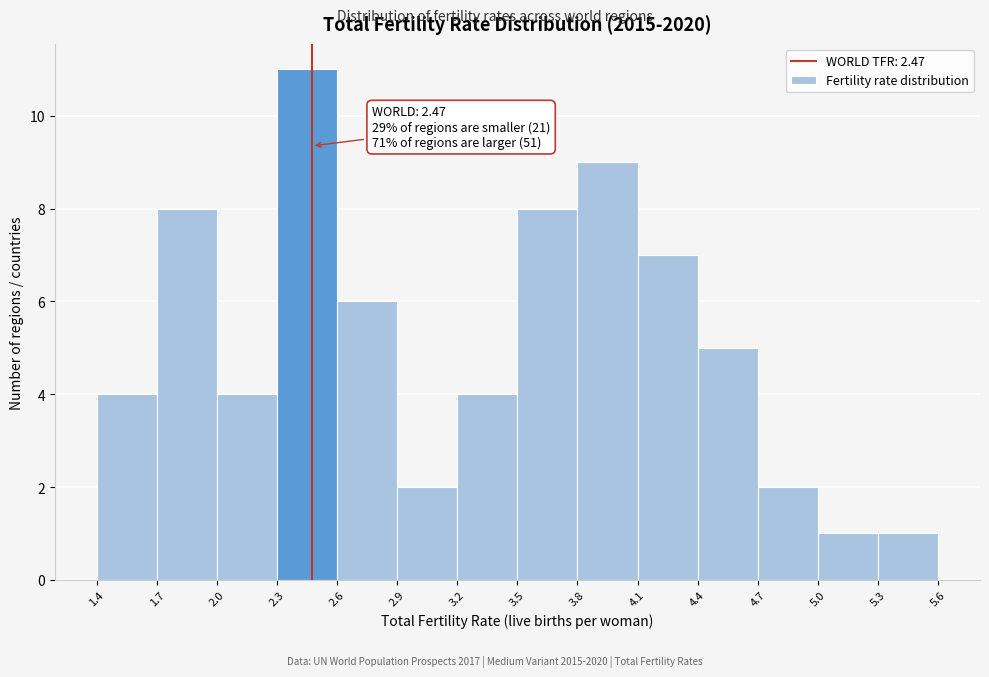

Which range on the x-axis has the tallest bar?

2.3 to 2.6